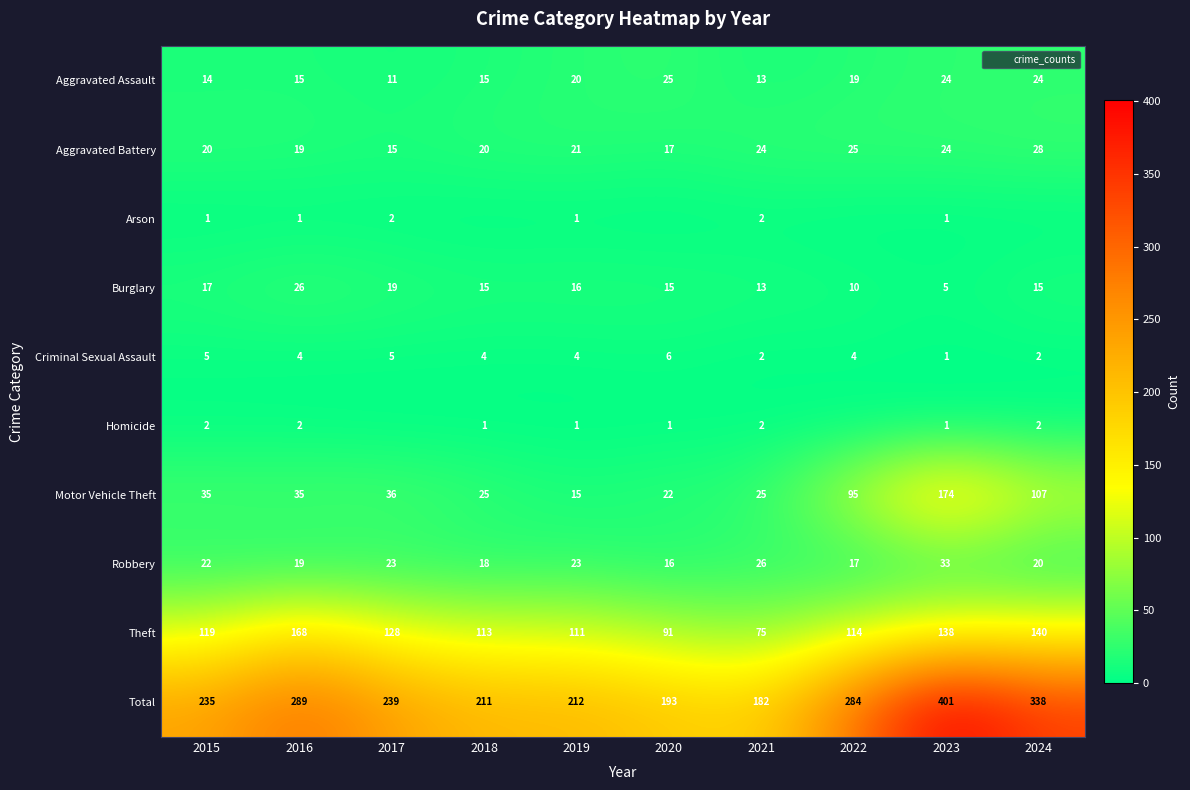

Which series has the largest total across all categories?

Total